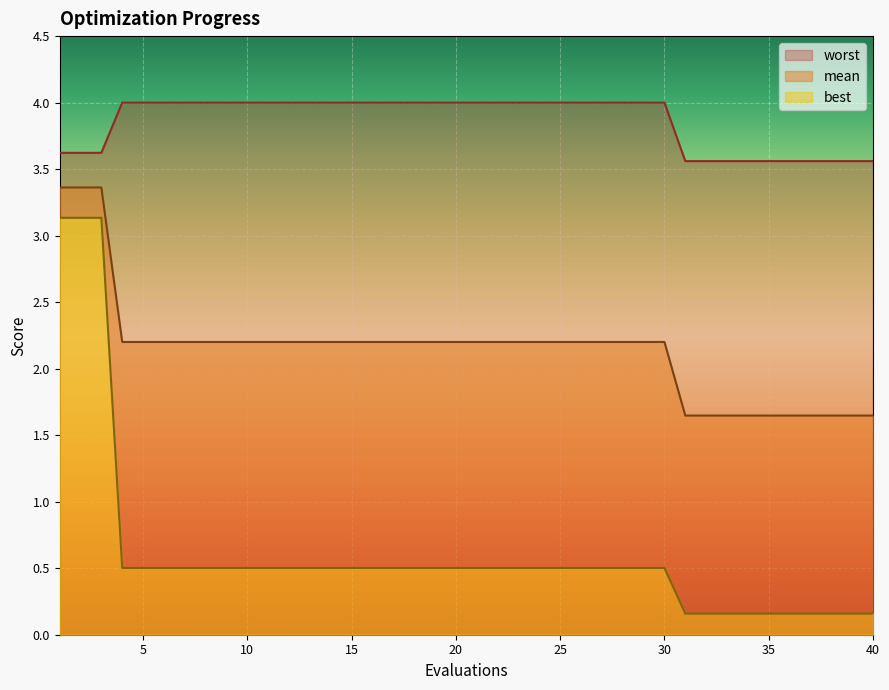

What is the difference between the mean values at 6 and 34?

0.6